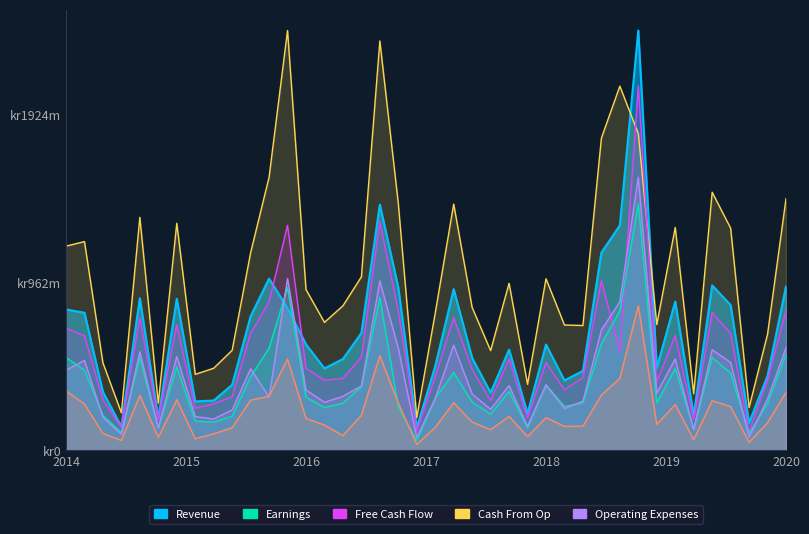

True or false: Col15 and Revenue intersect in this chart.

False